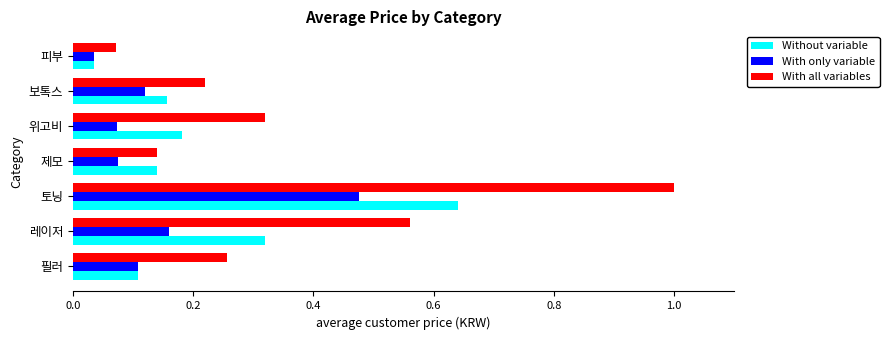

The Without variable series shows 0.1 at 제모. True or false?

True